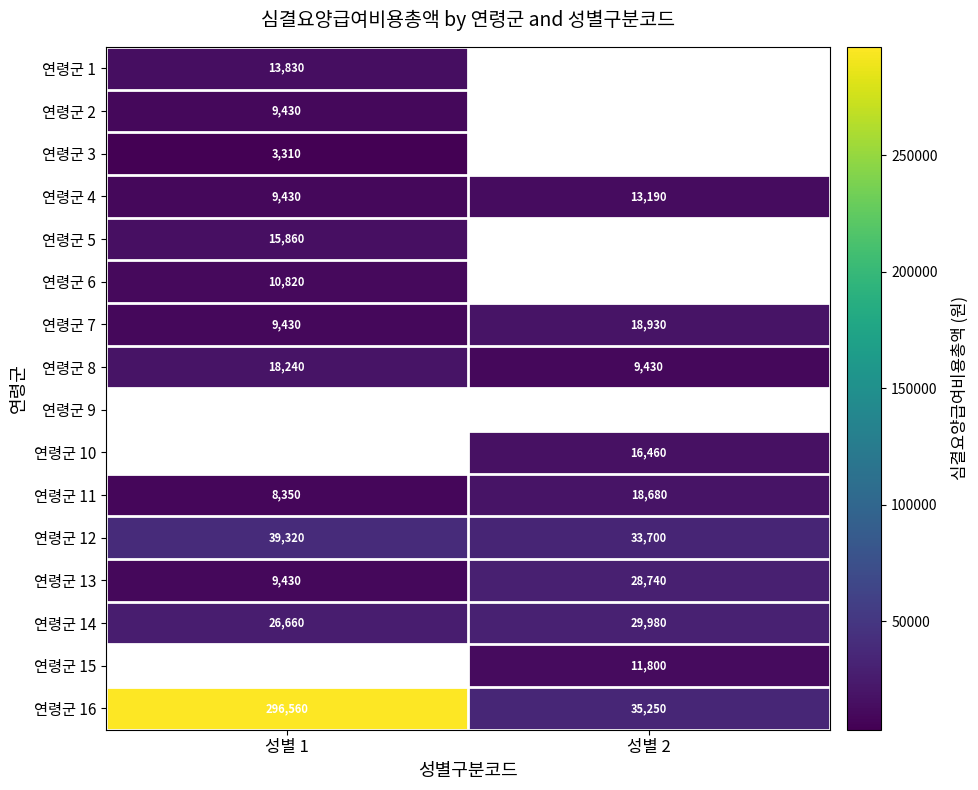

Which category has the lowest value in the 연령군 11 series?

성별 1